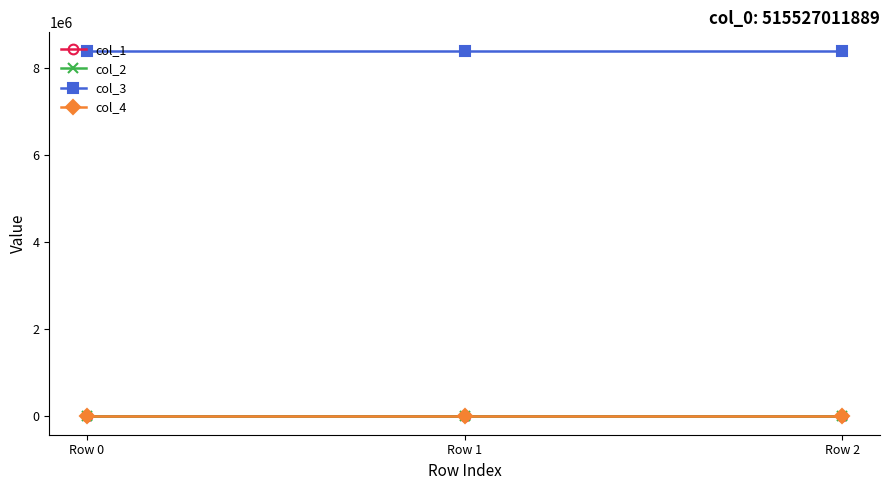

Is it true that col_2 equals 0.0 at Row 0?

True